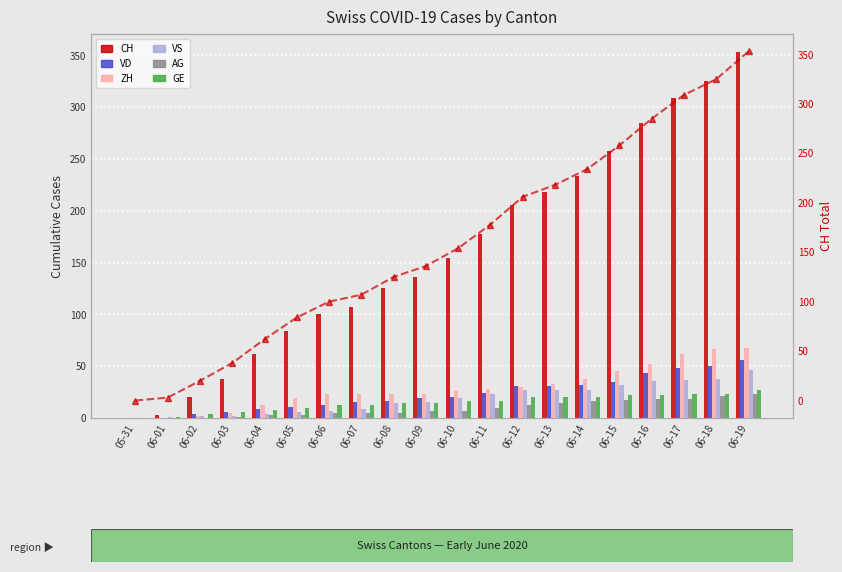

Where does the VS series first go above 19?

06-11